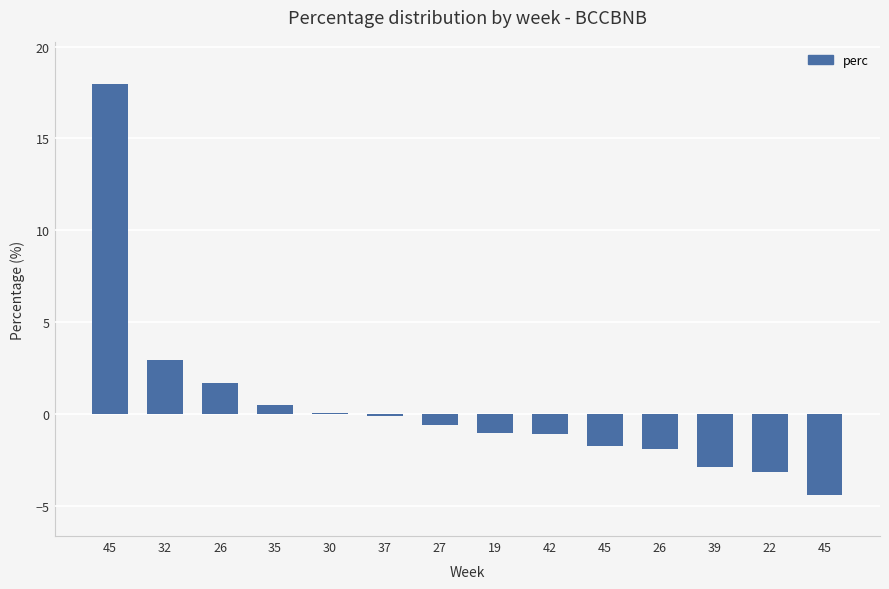

Are the bars grouped side by side (vs. stacked)?

No